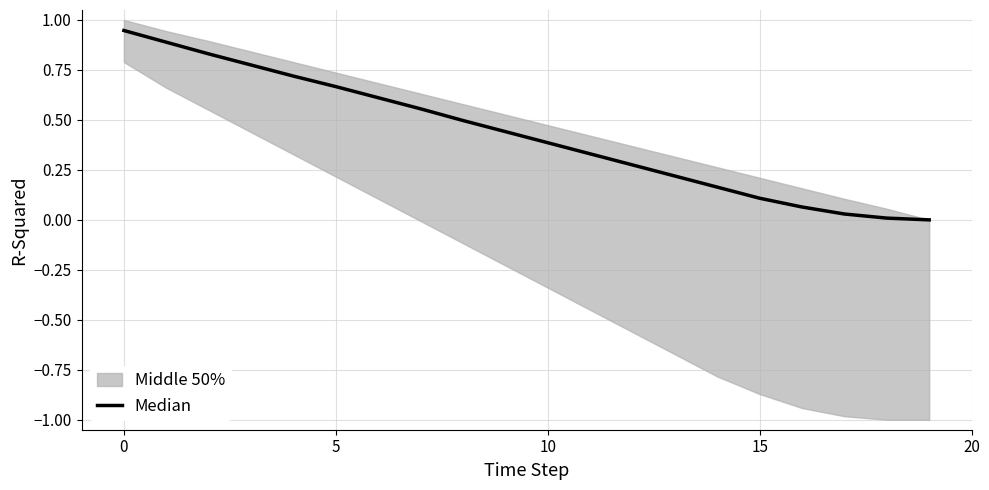

True or false: the data shows -0.5 at 19.

False